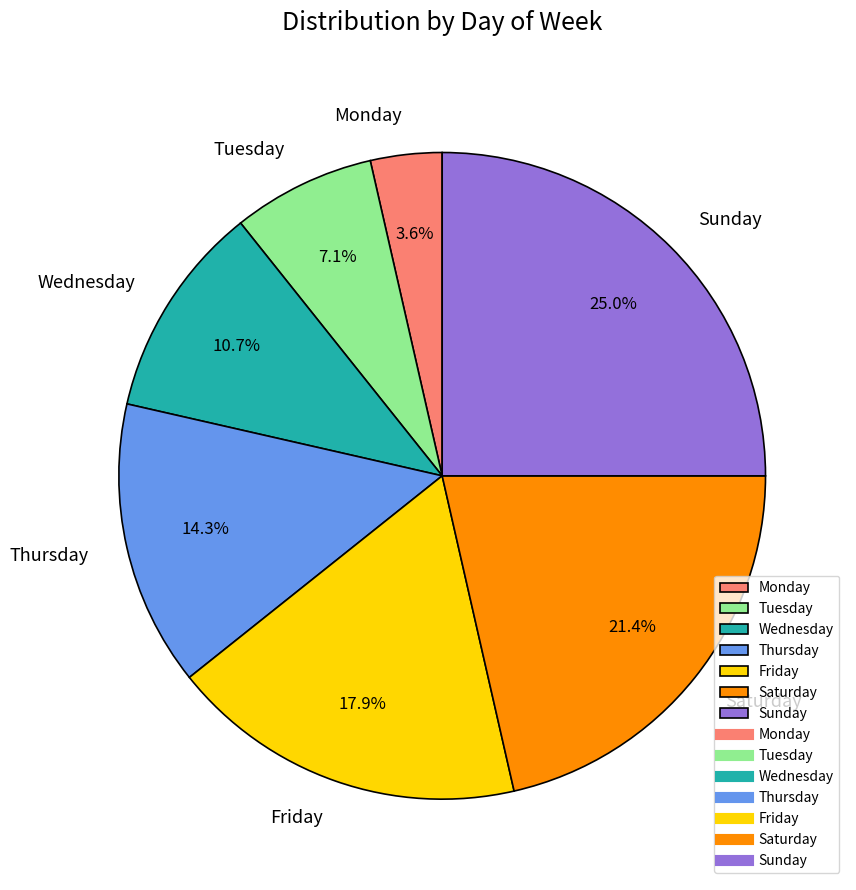

True or false: Tuesday accounts for 17% of the total.

False